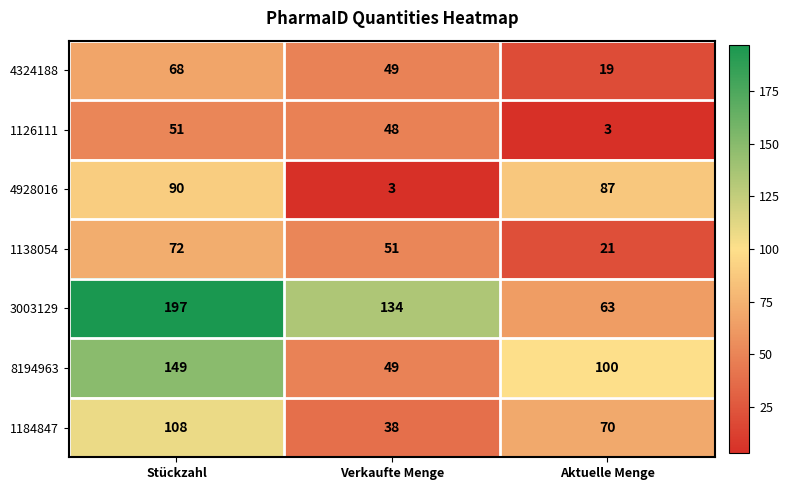

What is the maximum value shown in the chart?

197